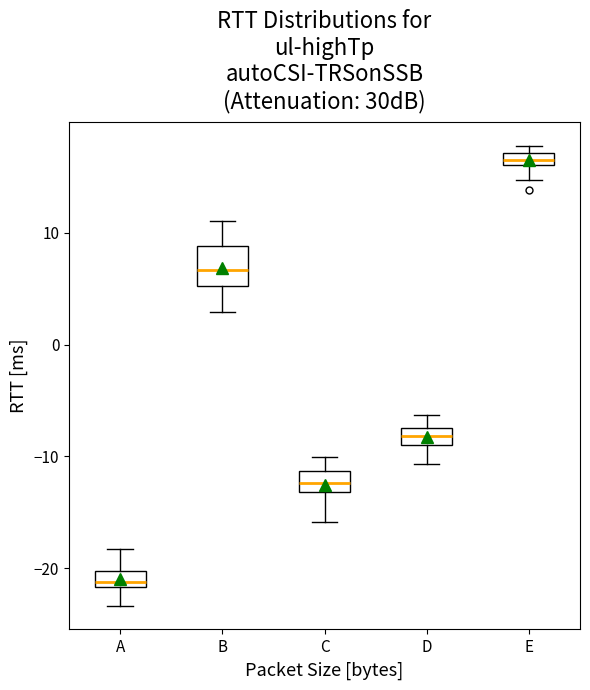

Which box is the tallest, from its lower edge to its upper edge?

B